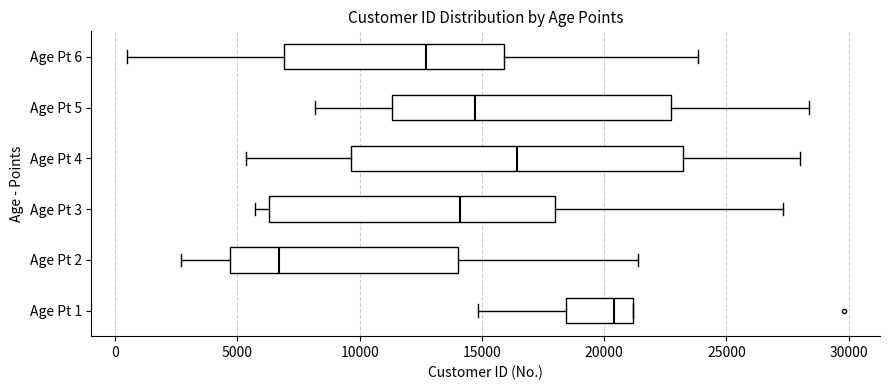

Reading bottom to top, transcribe this box plot: for each box, give where its median line is, the range the box spans, and where its two whiskers end, as read against the x-axis. The values are not printed on the chart, so give them approximately, as read against the axis.

Age Pt 1: median 20500, box 18500 to 21000, whiskers 15000 to 21000
Age Pt 2: median 6500, box 4500 to 14000, whiskers 2500 to 21500
Age Pt 3: median 14000, box 6500 to 18000, whiskers 5500 to 27500
Age Pt 4: median 16500, box 9500 to 23000, whiskers 5500 to 28000
Age Pt 5: median 14500, box 11500 to 22500, whiskers 8000 to 28500
Age Pt 6: median 12500, box 7000 to 16000, whiskers 500 to 24000